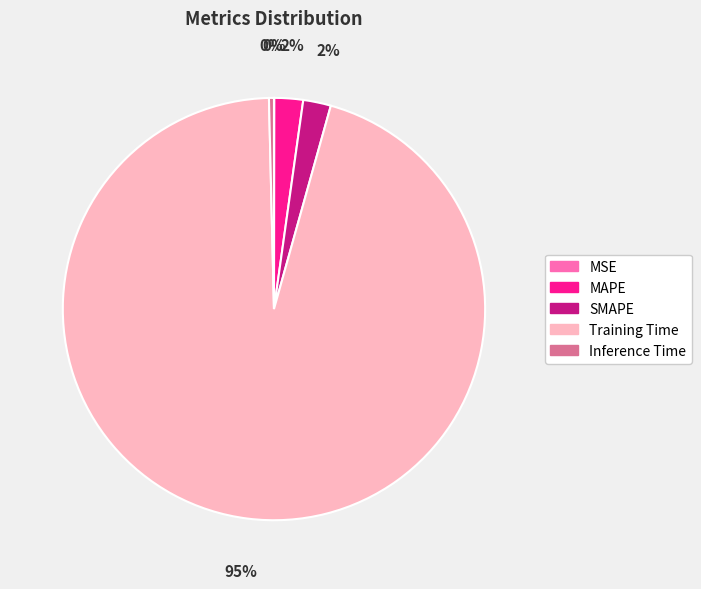

Does any single category account for the majority?

Yes